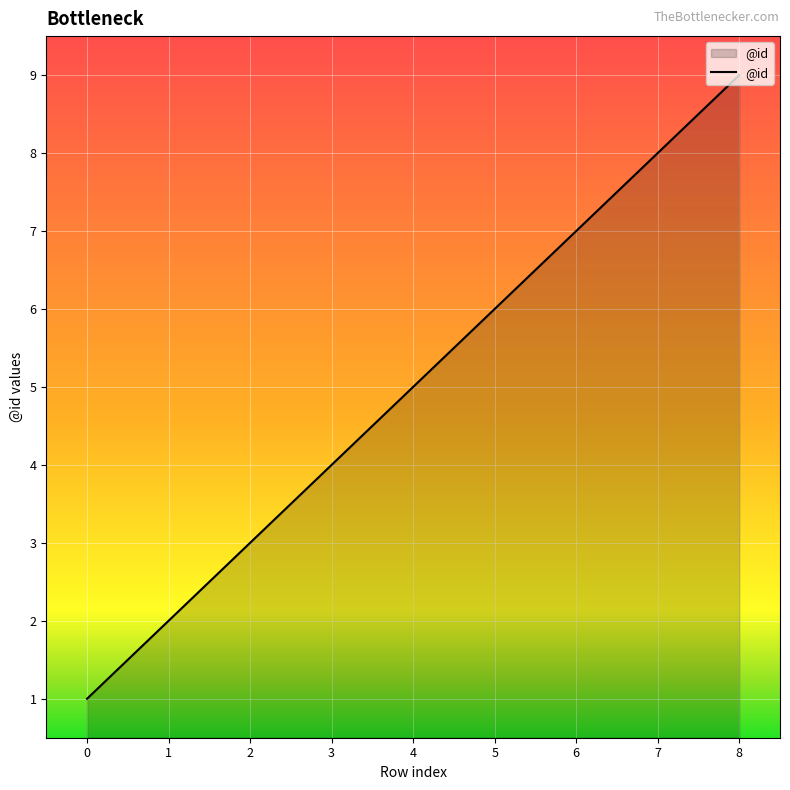

True or false: there are more than 0 points higher than both neighbors.

False